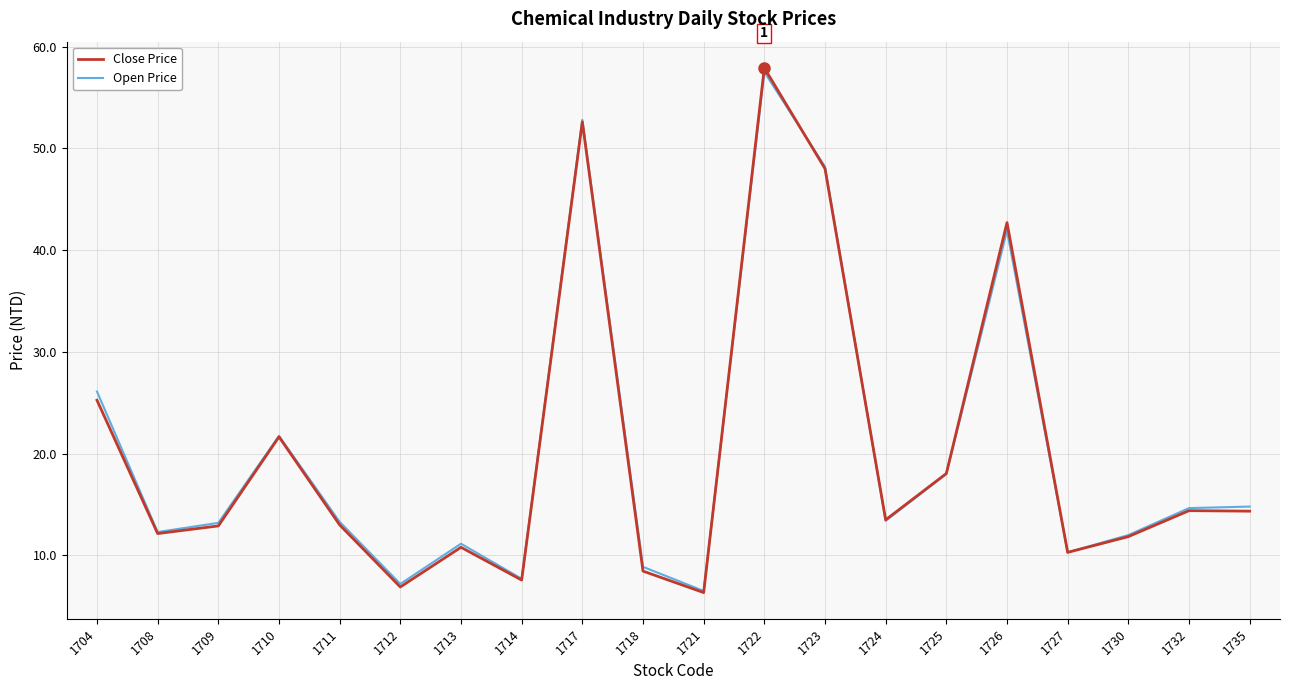

True or false: Open Price has more than 2 points higher than both neighbors.

True